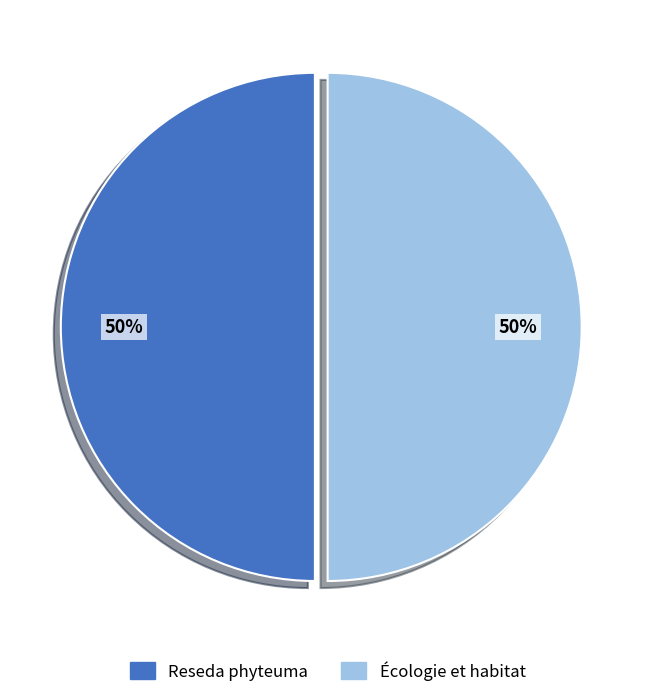

True or false: Reseda phyteuma accounts for 50% of the total.

True